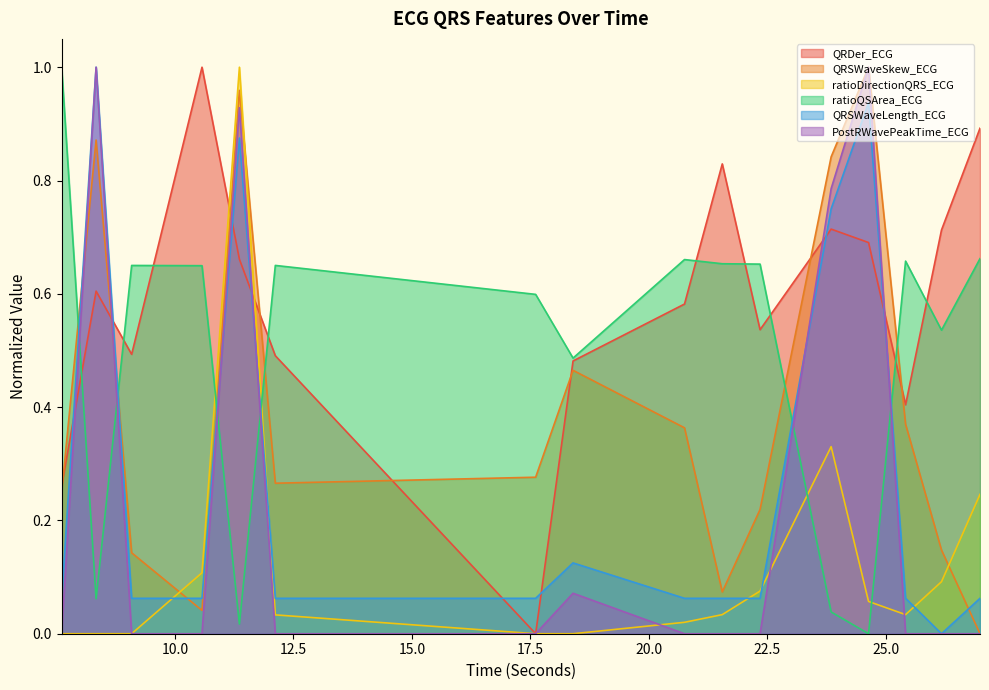

The ratioDirectionQRS_ECG series shows 0.0 at 8.3359375. True or false?

True